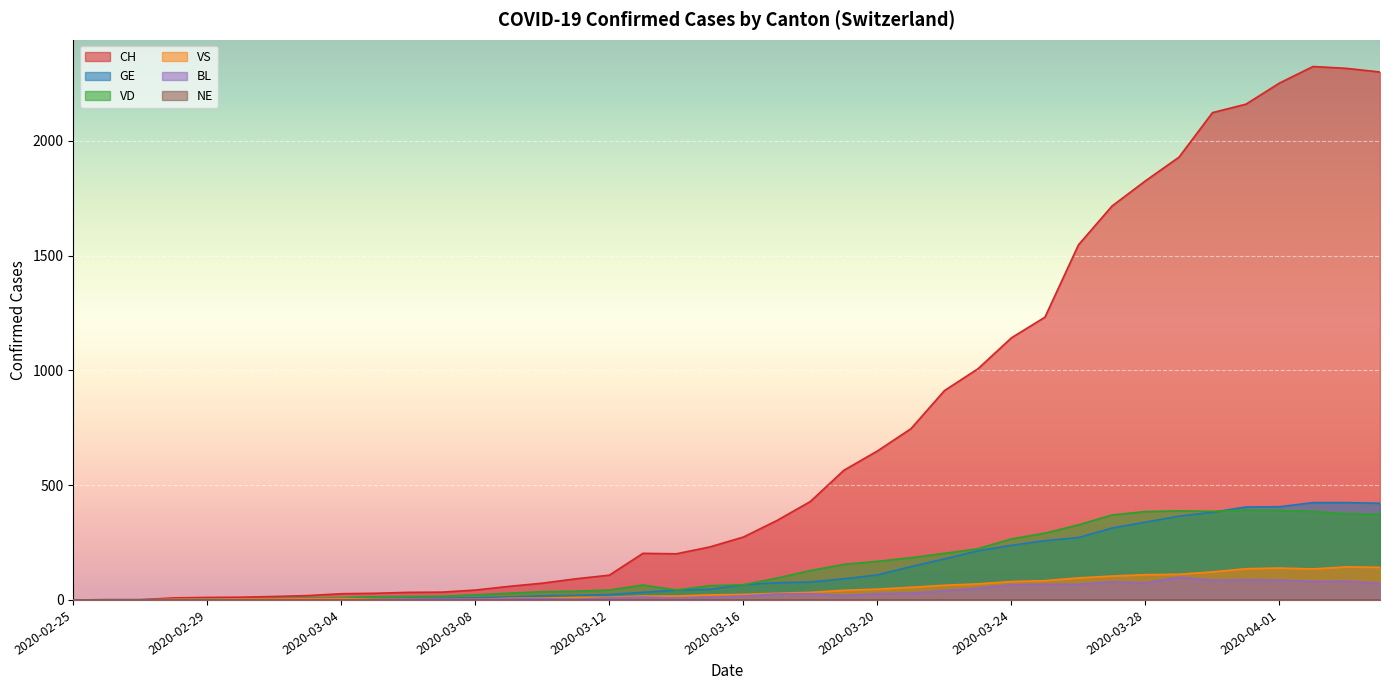

True or false: GE and CH cross at least once.

False